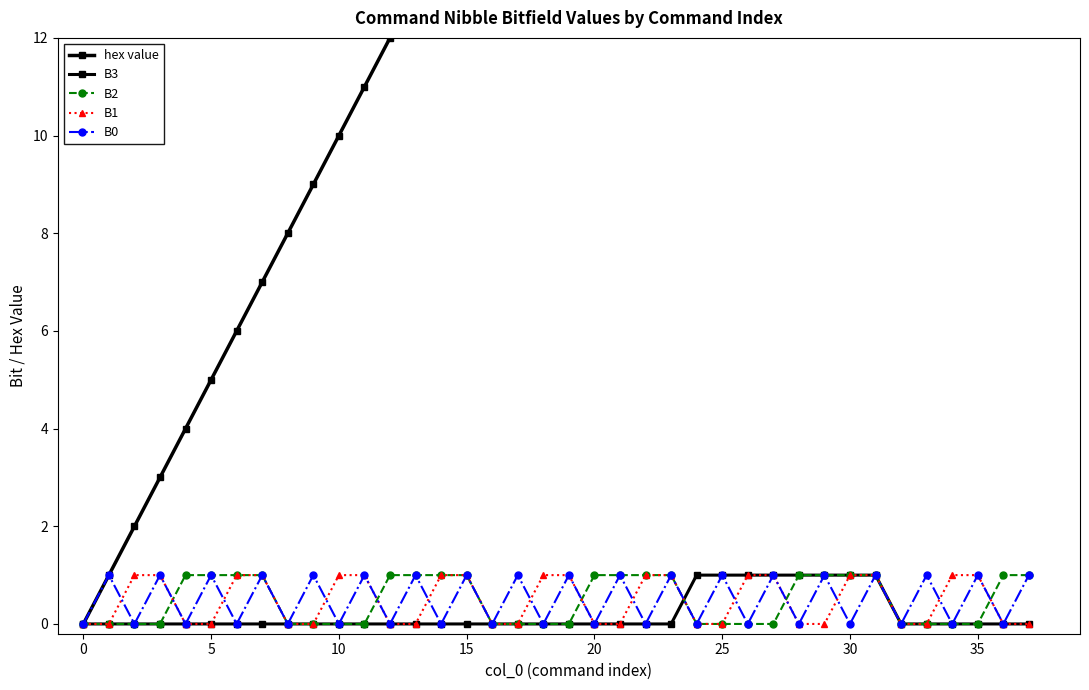

Is this an area chart (filled region under the line)?

No